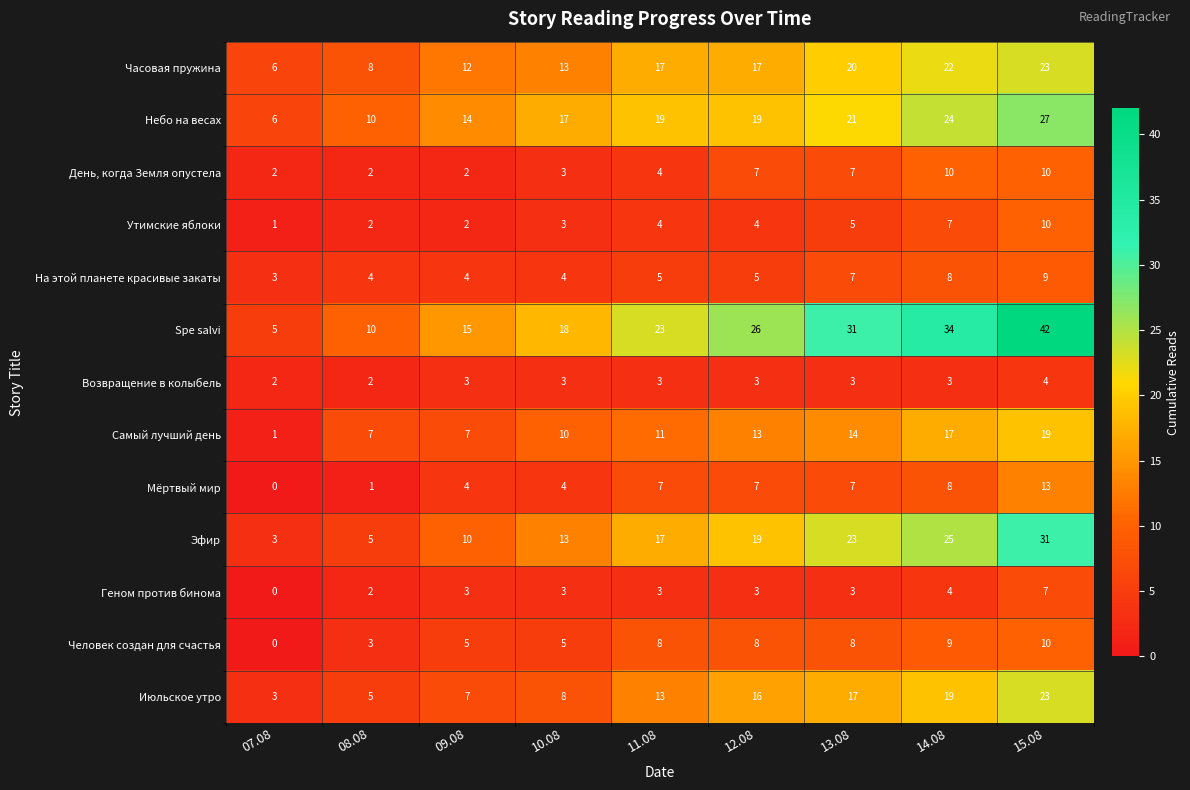

What is the spread (max minus min) of values at 12.08?

23